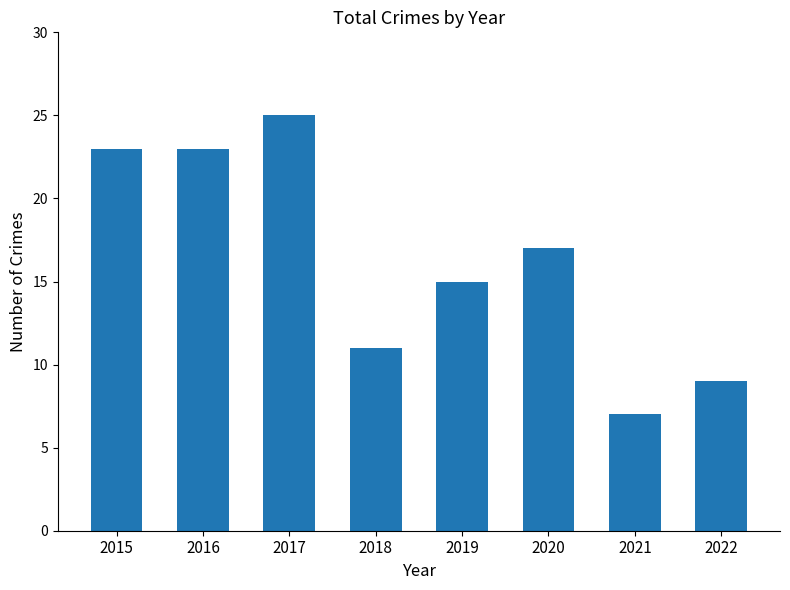

Read the value at 2015.

23